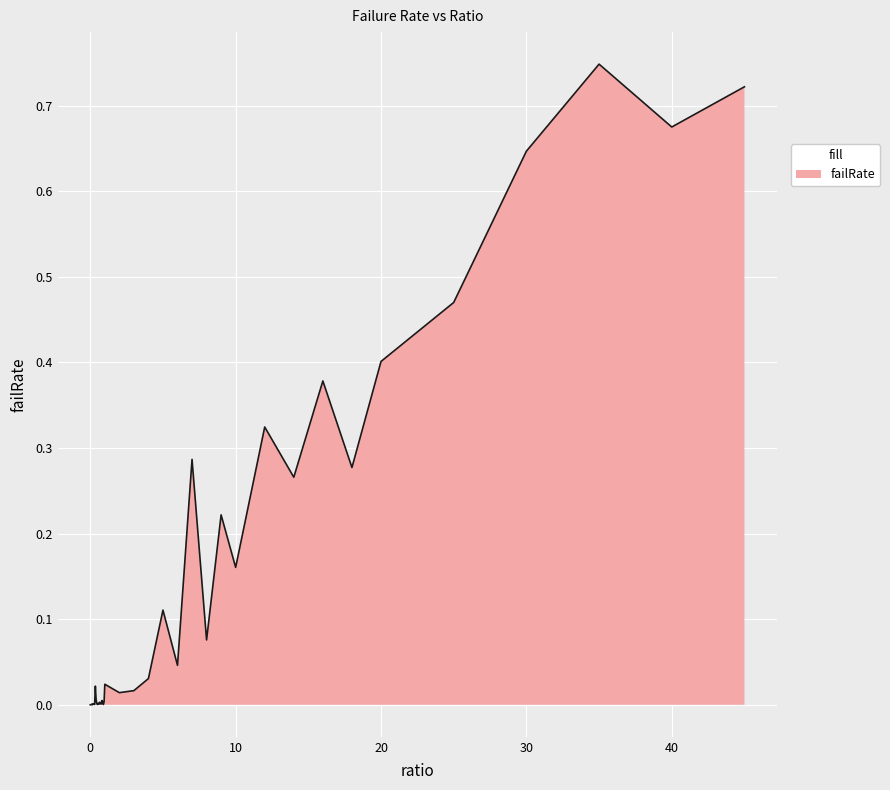

Reading right to left, list all the values displayed in this chart.

0.7	0.7	0.7	0.6	0.5	0.4	0.3	0.4	0.3	0.3	0.2	0.2	0.1	0.3	0.0	0.1	0.0	0.0	0.0	0.0	0.0	0.0	0.0	0.0	0.0	0.0	0.0	0.0	0.0	0.0	0.0	0.0	0.0	0.0	0.0	0.0	0.0	0.0	0.0	0.0